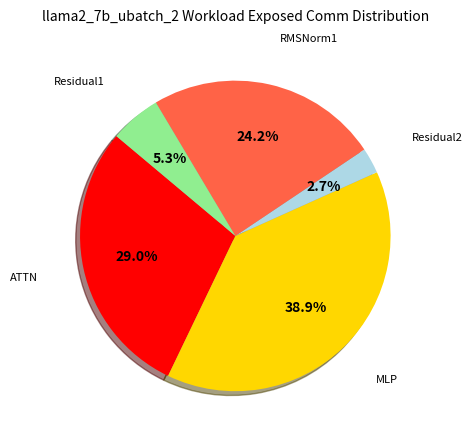

What percentage do ATTN and Residual1 together represent?

34.3%